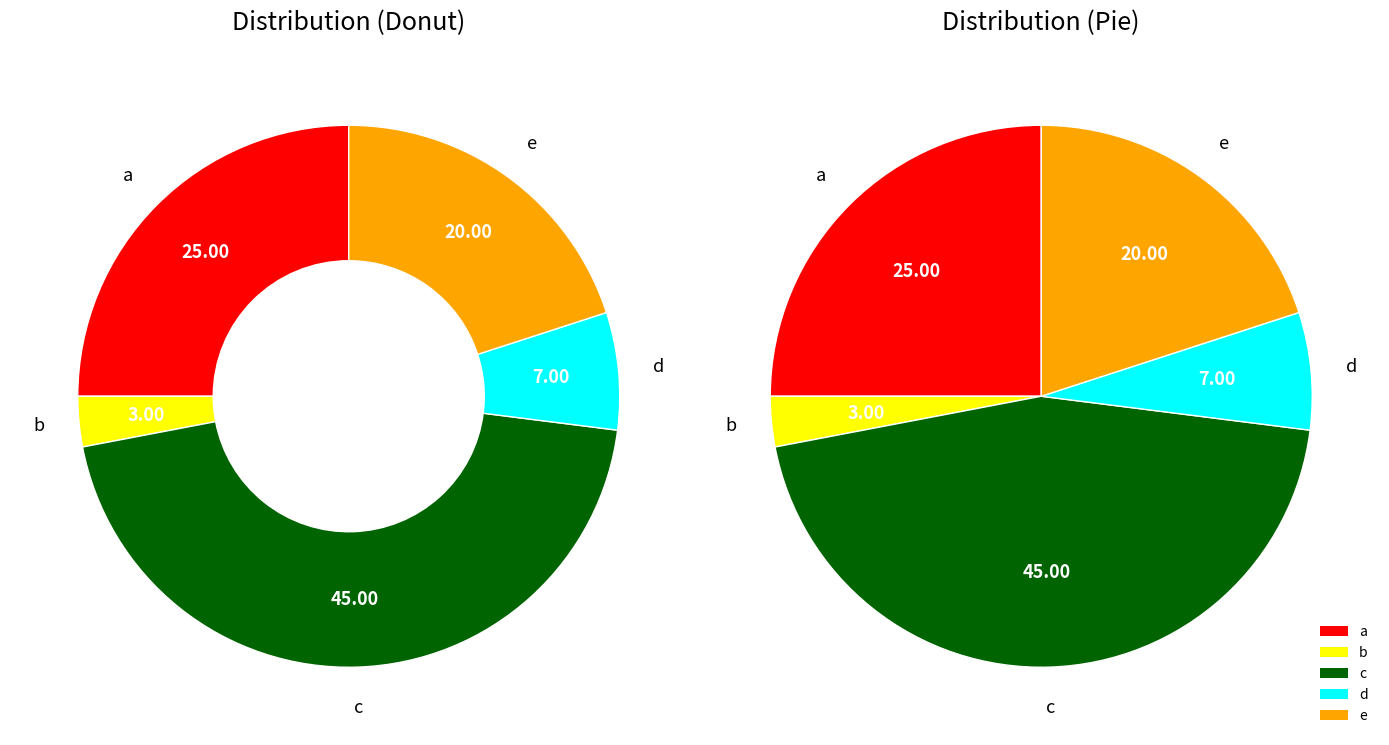

What is the largest slice in the pie chart?

c